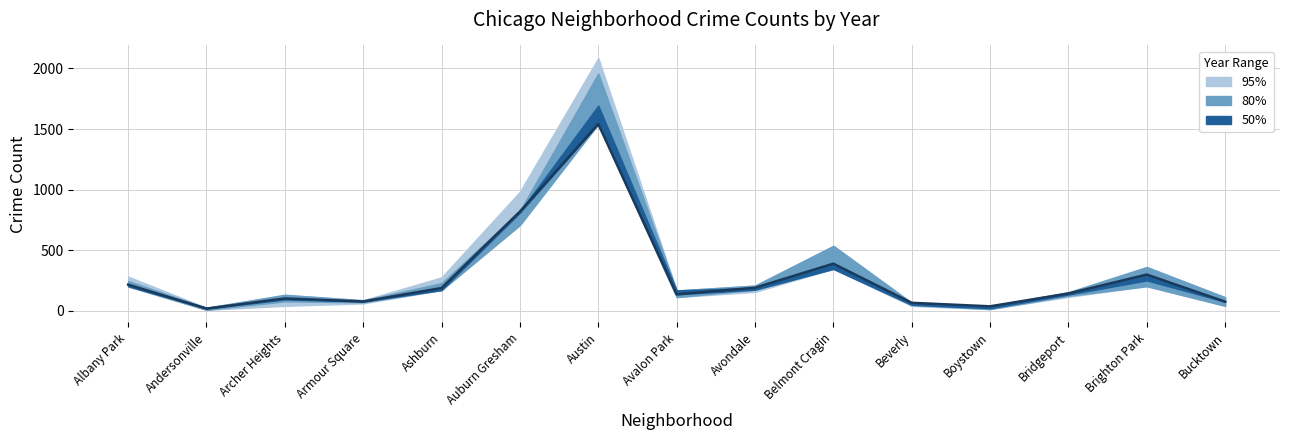

Does the chart display data point markers on the line(s)?

No